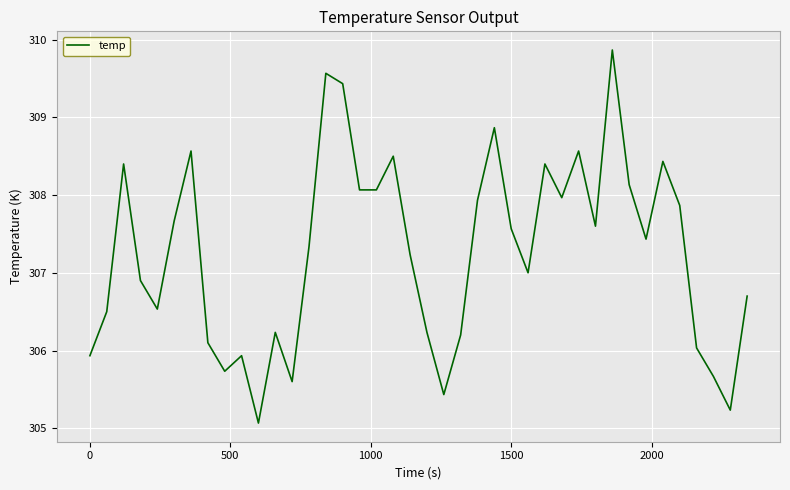

What is the sum of all values?

12290.5